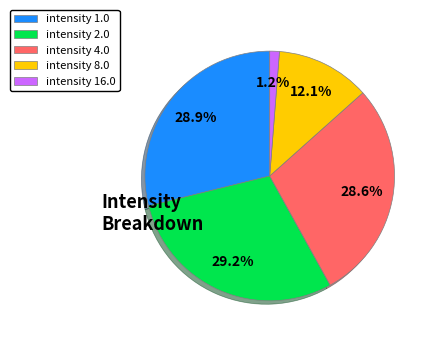

How many segments does this pie chart have?

5